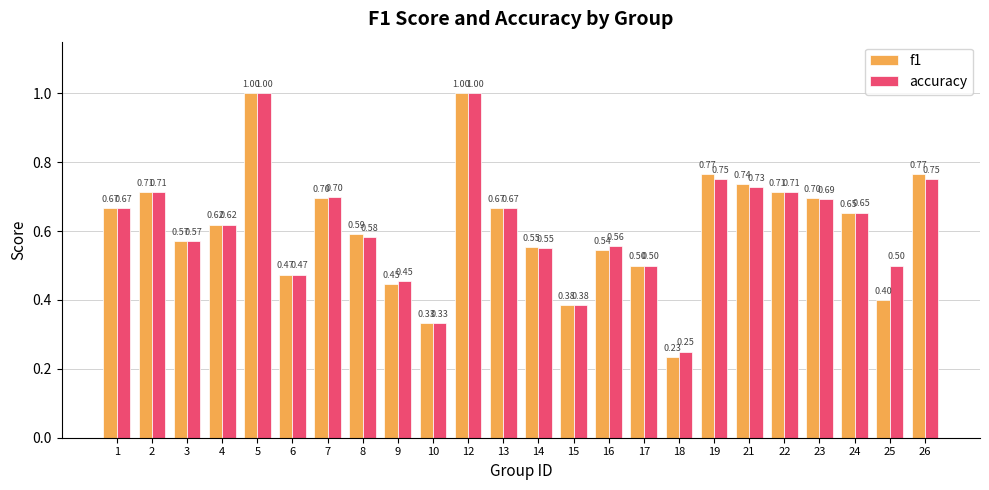

What is the sum of all f1 values?

14.7